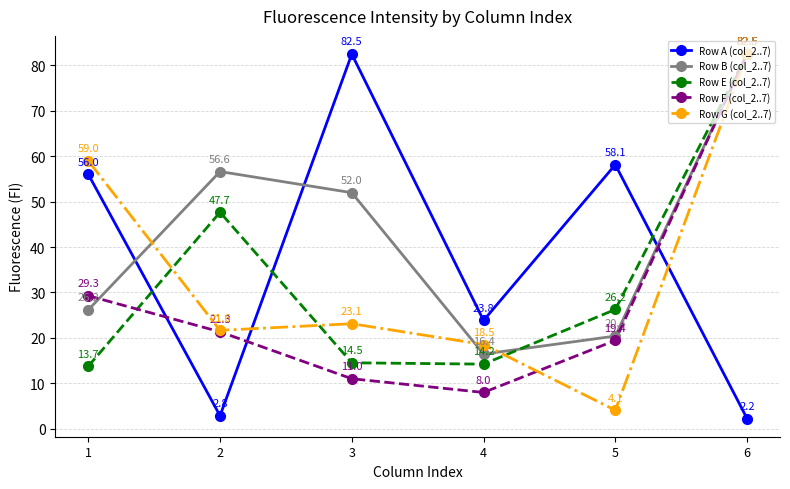

Which series has the largest total across all categories?

Row B (col_2..7)